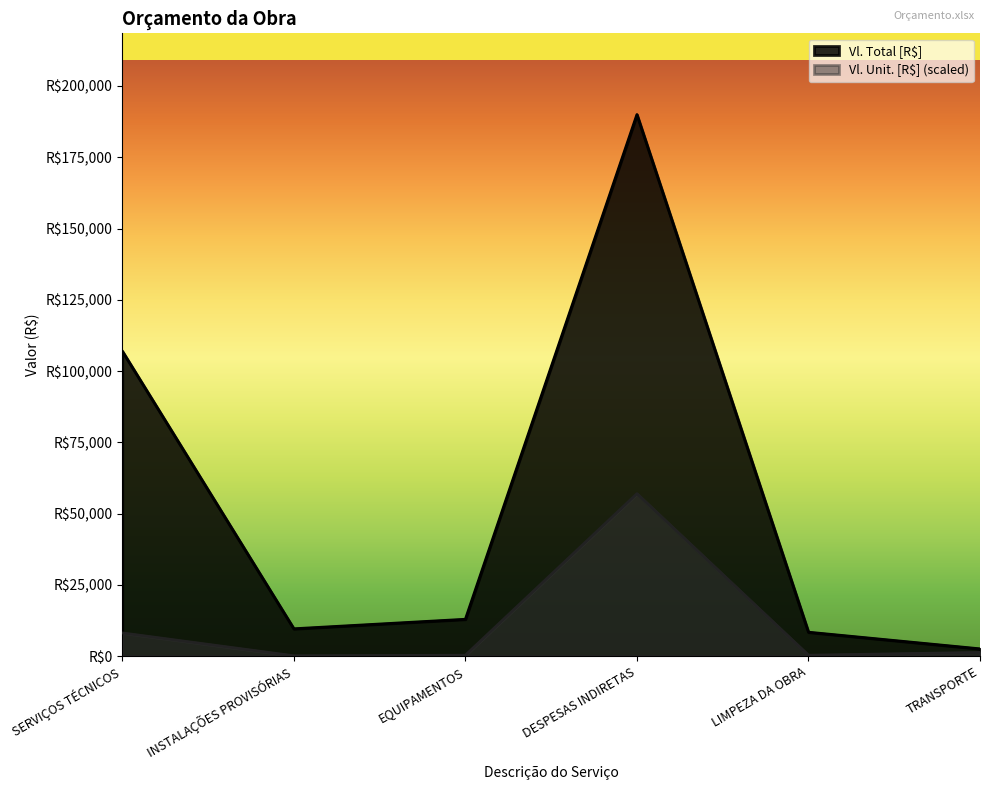

Which category has the lowest value across all series?

INSTALAÇÕES PROVISÓRIAS